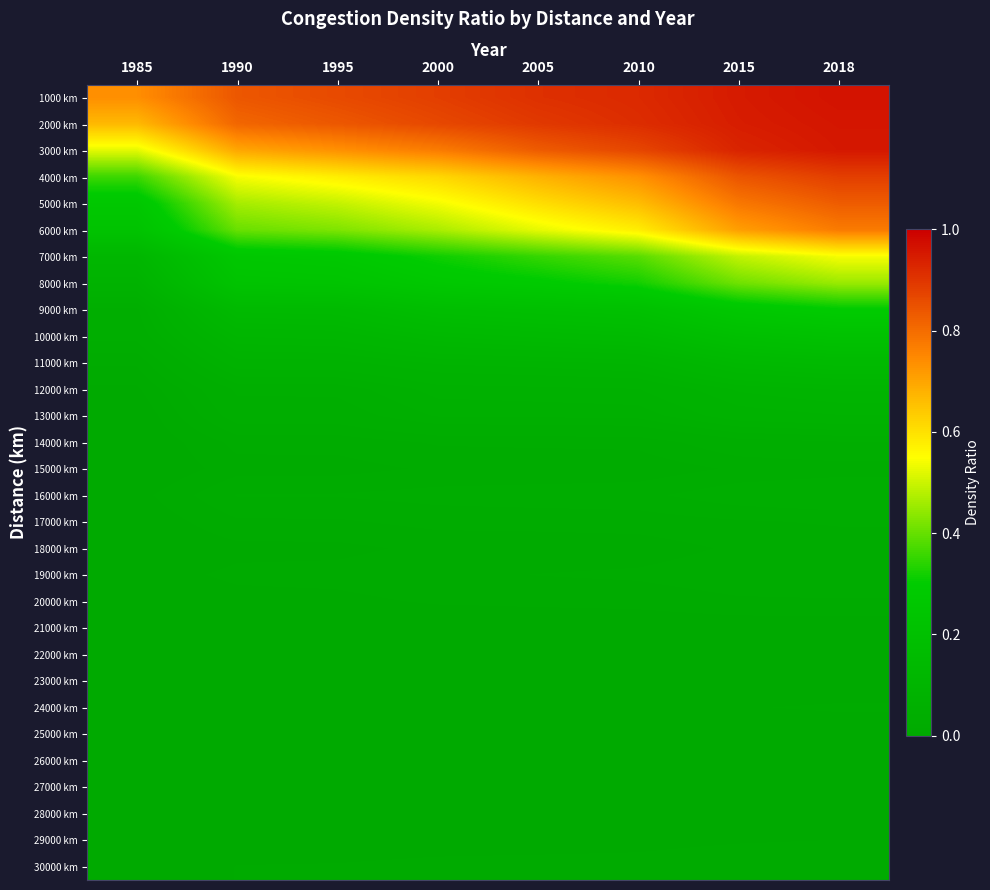

Reading left to right, list all the values displayed in this chart.

1000 km: 1985=0.7	1990=0.8	1995=0.9	2000=0.9	2005=0.9	2010=0.9	2015=0.9	2018=1.0
2000 km: 1985=0.7	1990=0.8	1995=0.8	2000=0.9	2005=0.9	2010=0.9	2015=0.9	2018=1.0
3000 km: 1985=0.5	1990=0.7	1995=0.7	2000=0.8	2005=0.8	2010=0.9	2015=0.9	2018=1.0
4000 km: 1985=0.4	1990=0.5	1995=0.6	2000=0.6	2005=0.7	2010=0.7	2015=0.8	2018=0.9
5000 km: 1985=0.3	1990=0.5	1995=0.5	2000=0.5	2005=0.6	2010=0.7	2015=0.8	2018=0.8
6000 km: 1985=0.2	1990=0.4	1995=0.4	2000=0.5	2005=0.5	2010=0.6	2015=0.7	2018=0.8
7000 km: 1985=0.1	1990=0.3	1995=0.3	2000=0.3	2005=0.4	2010=0.4	2015=0.5	2018=0.5
8000 km: 1985=0.1	1990=0.2	1995=0.2	2000=0.3	2005=0.3	2010=0.3	2015=0.4	2018=0.5
9000 km: 1985=0.0	1990=0.1	1995=0.1	2000=0.2	2005=0.2	2010=0.2	2015=0.3	2018=0.3
10000 km: 1985=0.0	1990=0.1	1995=0.1	2000=0.1	2005=0.1	2010=0.2	2015=0.2	2018=0.2
11000 km: 1985=0.0	1990=0.1	1995=0.1	2000=0.1	2005=0.1	2010=0.1	2015=0.1	2018=0.1
12000 km: 1985=0.0	1990=0.0	1995=0.0	2000=0.1	2005=0.1	2010=0.1	2015=0.1	2018=0.1
13000 km: 1985=0.0	1990=0.0	1995=0.0	2000=0.1	2005=0.1	2010=0.1	2015=0.1	2018=0.1
14000 km: 1985=0.0	1990=0.0	1995=0.0	2000=0.0	2005=0.0	2010=0.0	2015=0.0	2018=0.0
15000 km: 1985=0.0	1990=0.0	1995=0.0	2000=0.0	2005=0.0	2010=0.0	2015=0.0	2018=0.0
16000 km: 1985=0.0	1990=0.0	1995=0.0	2000=0.0	2005=0.0	2010=0.0	2015=0.0	2018=0.0
17000 km: 1985=0.0	1990=0.0	1995=0.0	2000=0.0	2005=0.0	2010=0.0	2015=0.0	2018=0.0
18000 km: 1985=0.0	1990=0.0	1995=0.0	2000=0.0	2005=0.0	2010=0.0	2015=0.0	2018=0.0
19000 km: 1985=0.0	1990=0.0	1995=0.0	2000=0.0	2005=0.0	2010=0.0	2015=0.0	2018=0.0
20000 km: 1985=0.0	1990=0.0	1995=0.0	2000=0.0	2005=0.0	2010=0.0	2015=0.0	2018=0.0
21000 km: 1985=0.0	1990=0.0	1995=0.0	2000=0.0	2005=0.0	2010=0.0	2015=0.0	2018=0.0
22000 km: 1985=0.0	1990=0.0	1995=0.0	2000=0.0	2005=0.0	2010=0.0	2015=0.0	2018=0.0
23000 km: 1985=0.0	1990=0.0	1995=0.0	2000=0.0	2005=0.0	2010=0.0	2015=0.0	2018=0.0
24000 km: 1985=0.0	1990=0.0	1995=0.0	2000=0.0	2005=0.0	2010=0.0	2015=0.0	2018=0.0
25000 km: 1985=0.0	1990=0.0	1995=0.0	2000=0.0	2005=0.0	2010=0.0	2015=0.0	2018=0.0
26000 km: 1985=0.0	1990=0.0	1995=0.0	2000=0.0	2005=0.0	2010=0.0	2015=0.0	2018=0.0
27000 km: 1985=0.0	1990=0.0	1995=0.0	2000=0.0	2005=0.0	2010=0.0	2015=0.0	2018=0.0
28000 km: 1985=0.0	1990=0.0	1995=0.0	2000=0.0	2005=0.0	2010=0.0	2015=0.0	2018=0.0
29000 km: 1985=0.0	1990=0.0	1995=0.0	2000=0.0	2005=0.0	2010=0.0	2015=0.0	2018=0.0
30000 km: 1985=0.0	1990=0.0	1995=0.0	2000=0.0	2005=0.0	2010=0.0	2015=0.0	2018=0.0